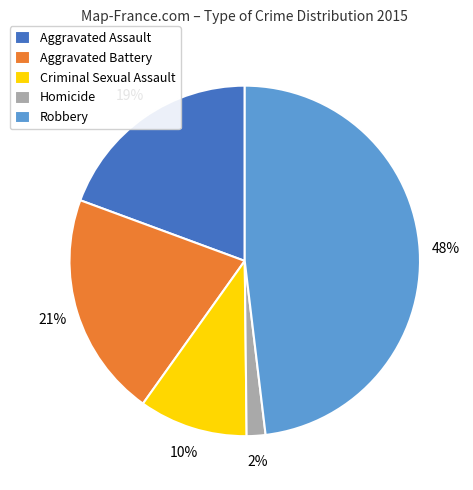

The Homicide slice represents 10% of the pie. True or false?

False